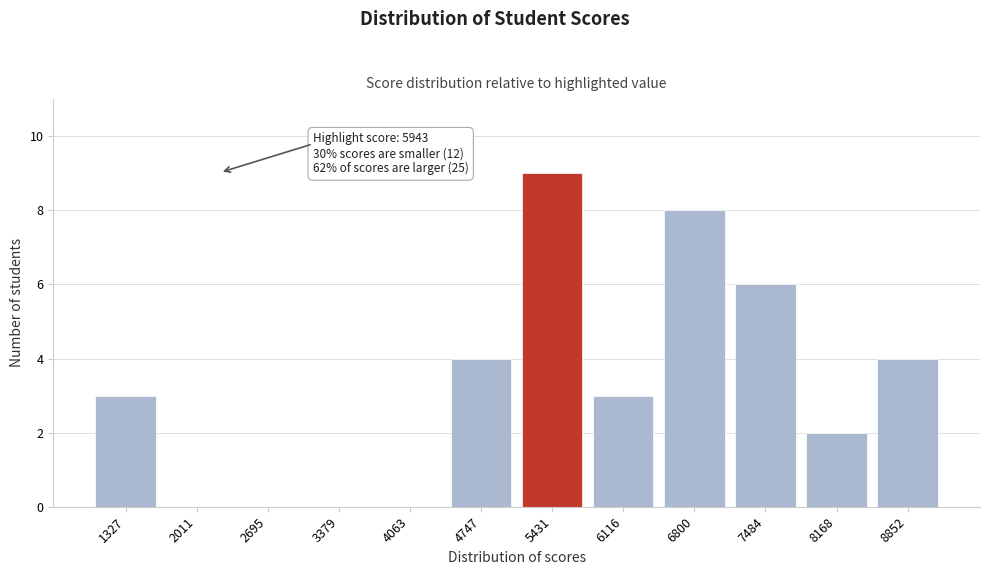

Reading left to right, extract all data points from this chart.

1327=3	2011=0	2695=0	3379=0	4063=0	4747=4	5431=9	6116=3	6800=8	7484=6	8168=2	8852=4